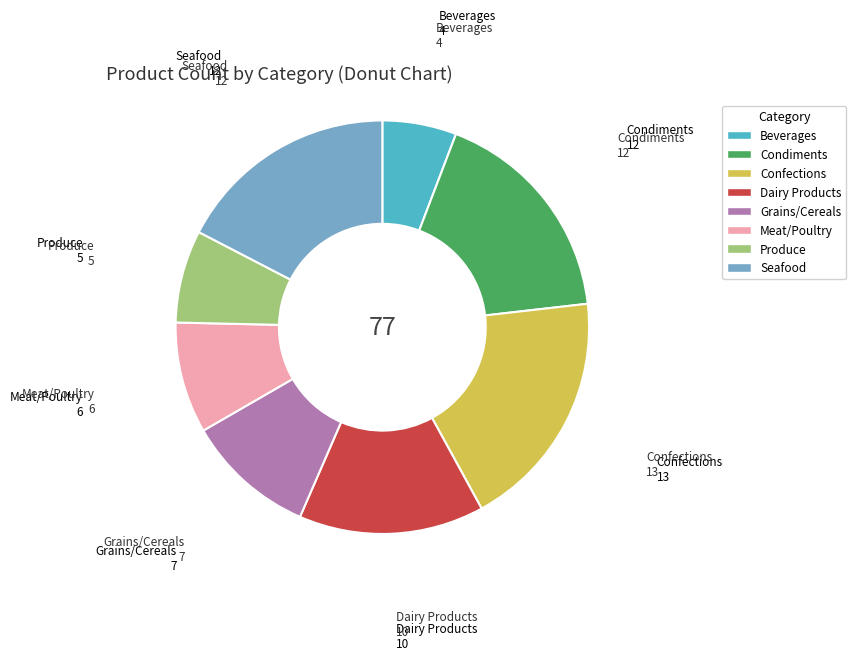

Does any single category account for the majority?

No